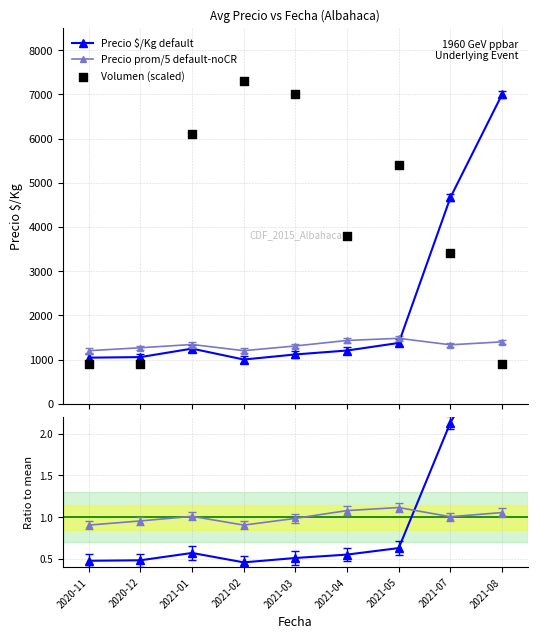

Which series has the largest total across all categories?

Volumen (scaled)